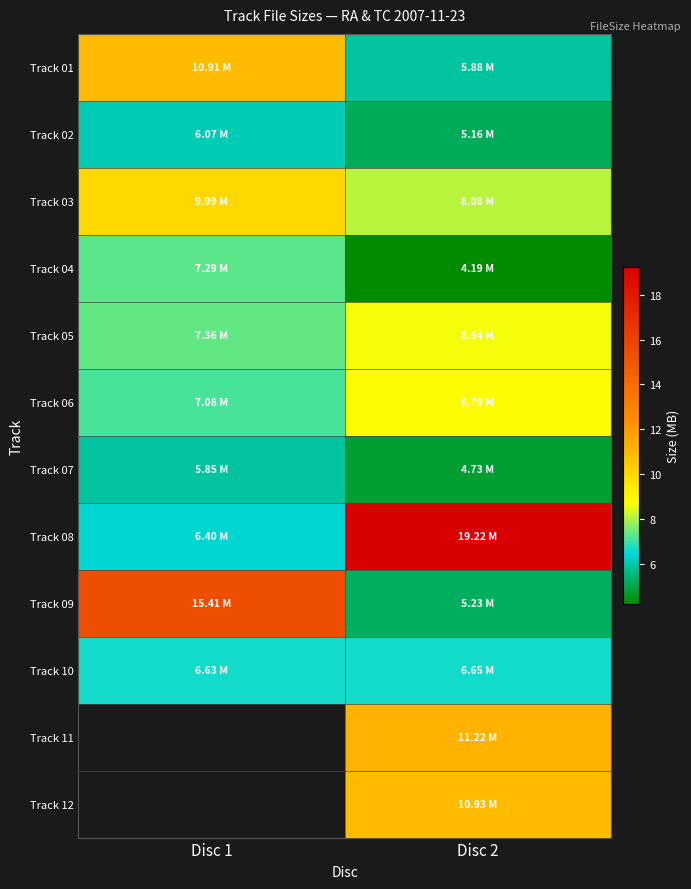

At Disc 2, list the series in order from largest to smallest.

Track 08, Track 11, Track 12, Track 06, Track 05, Track 03, Track 10, Track 01, Track 09, Track 02, Track 07, Track 04